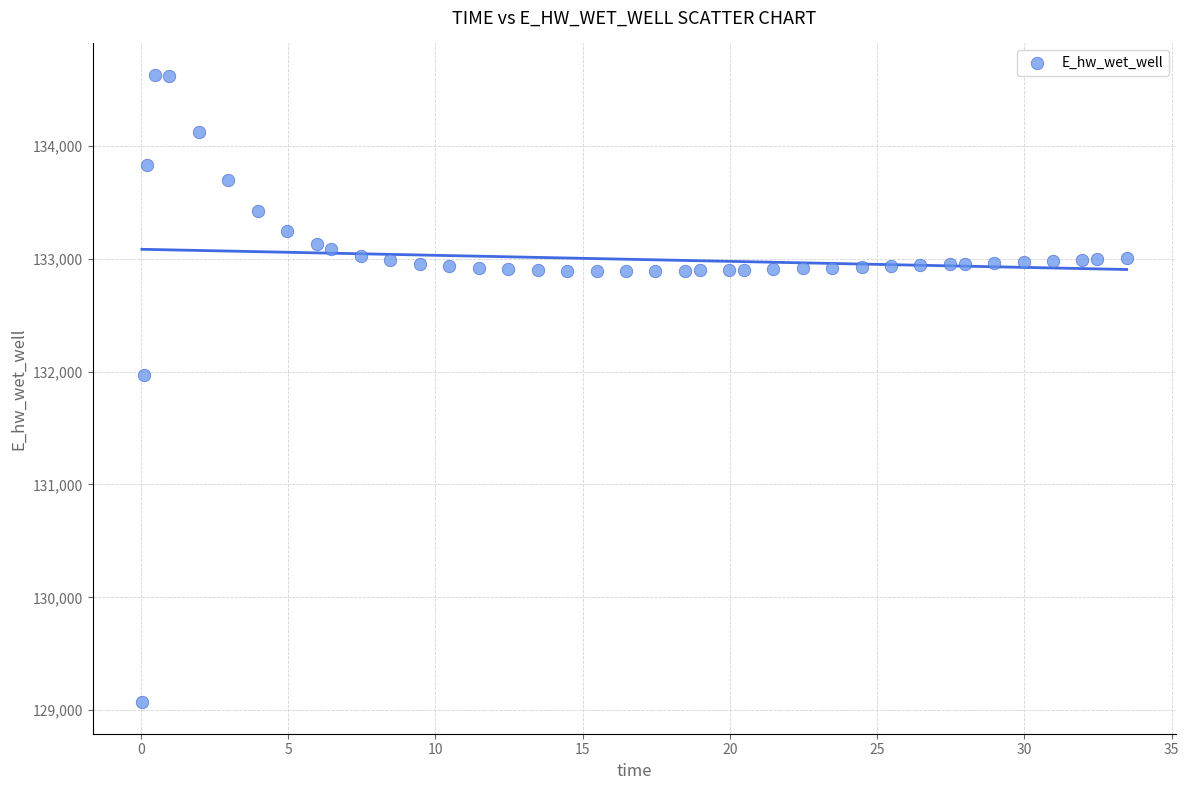

What Y value in the scatter plot is closest to 131849?

131970.0